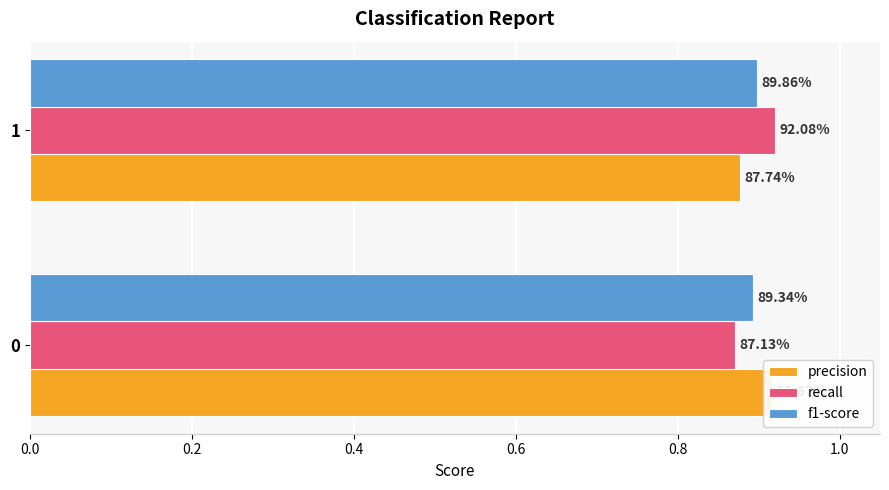

The value of precision at 0.0 is 1.5. True or false?

False